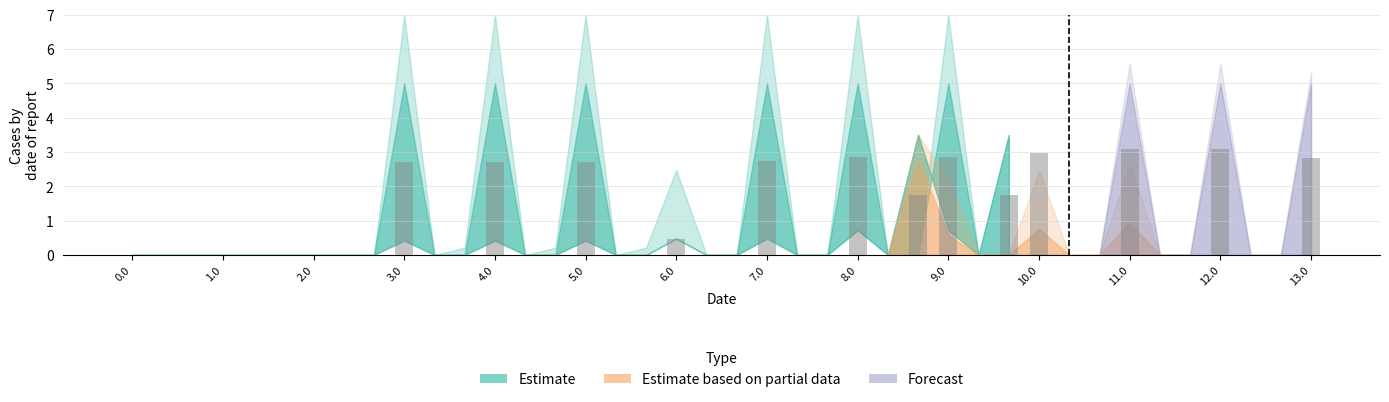

What is the maximum value shown in the chart?

3.1